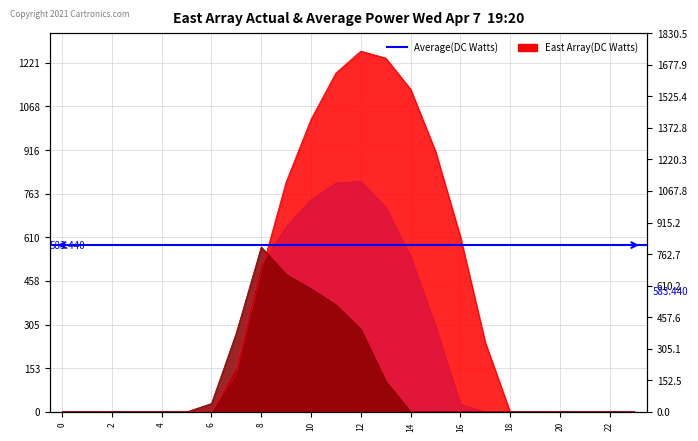

True or false: Series 0.2 has a value of 163.1 at 10.

False